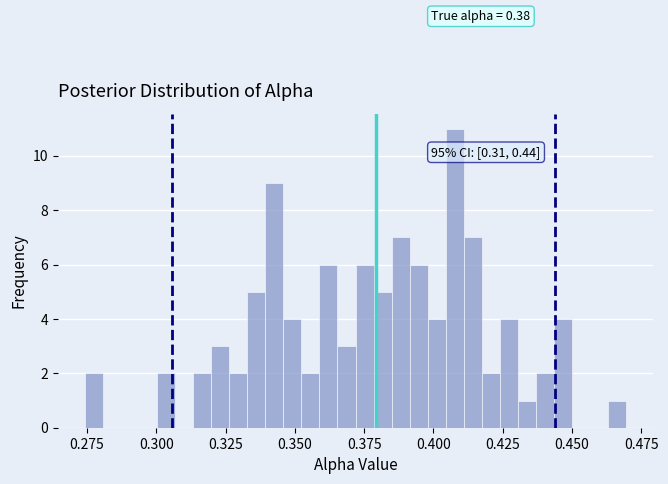

Read against the x-axis, roughly where is the centre of the tallest bar?

0.410